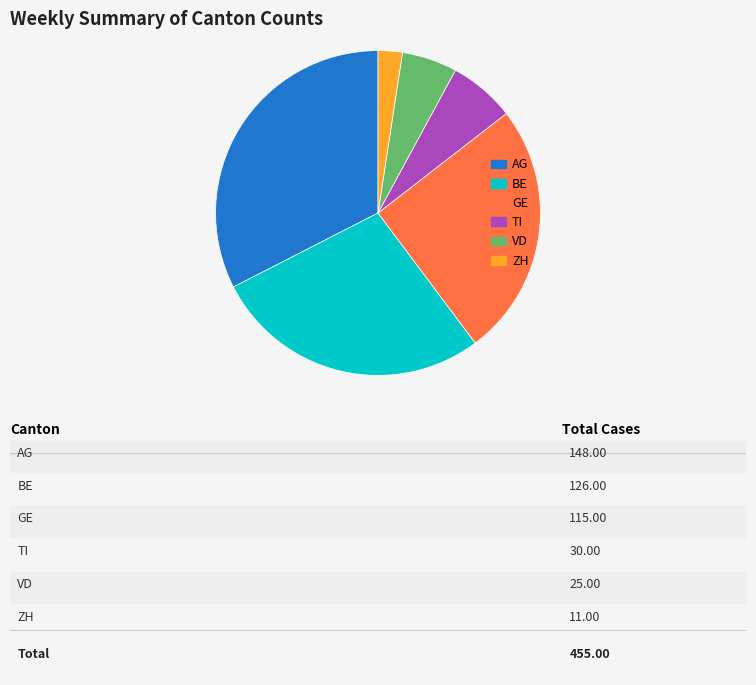

Approximately how many times larger is the value at BE compared to GE?

1.1